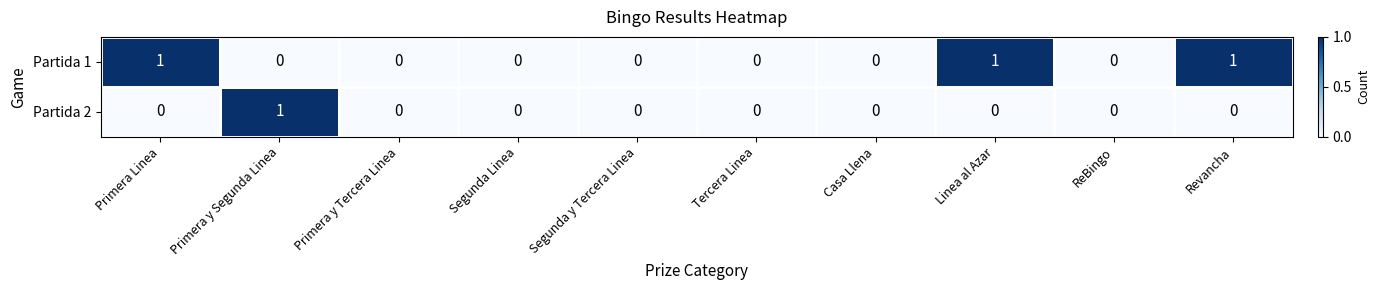

At which label does Partida 2 reach its peak?

Primera y Segunda Linea